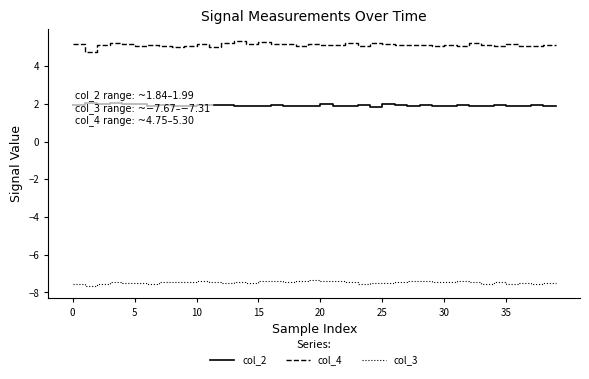

At which label does col_3 reach its peak?

19